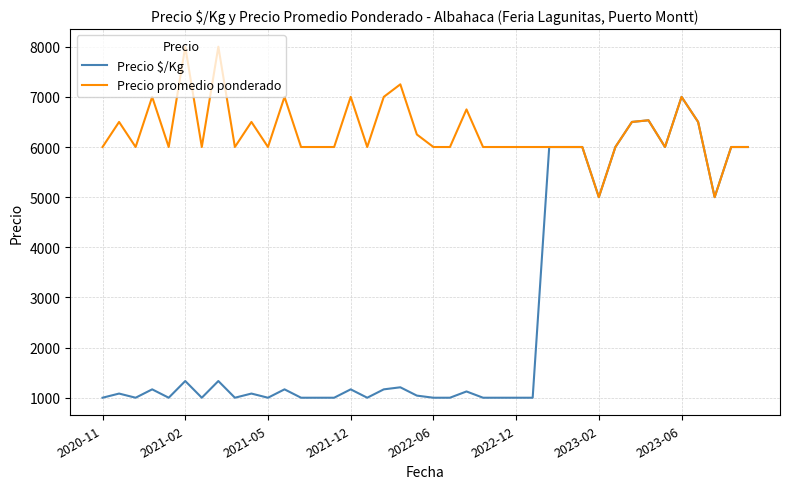

Rank the series by their average value, from highest to lowest.

Precio promedio ponderado, Precio $/Kg